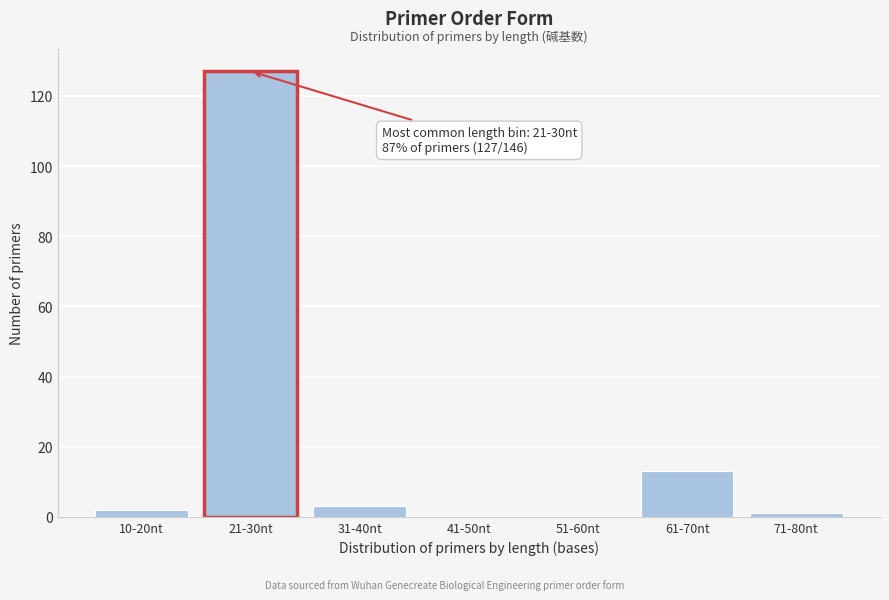

Reading left to right, transcribe all the data shown in this chart.

10-20nt=2	21-30nt=127	31-40nt=3	41-50nt=0	51-60nt=0	61-70nt=13	71-80nt=1